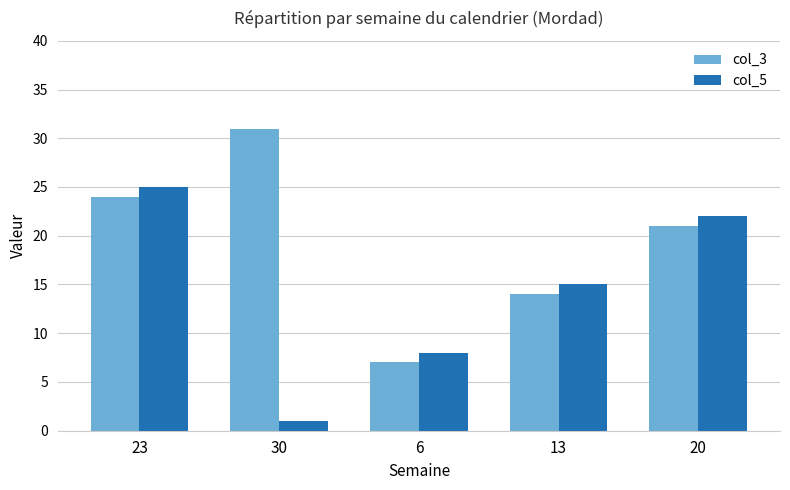

Rank the series at 20 from lowest to highest value.

col_3, col_5